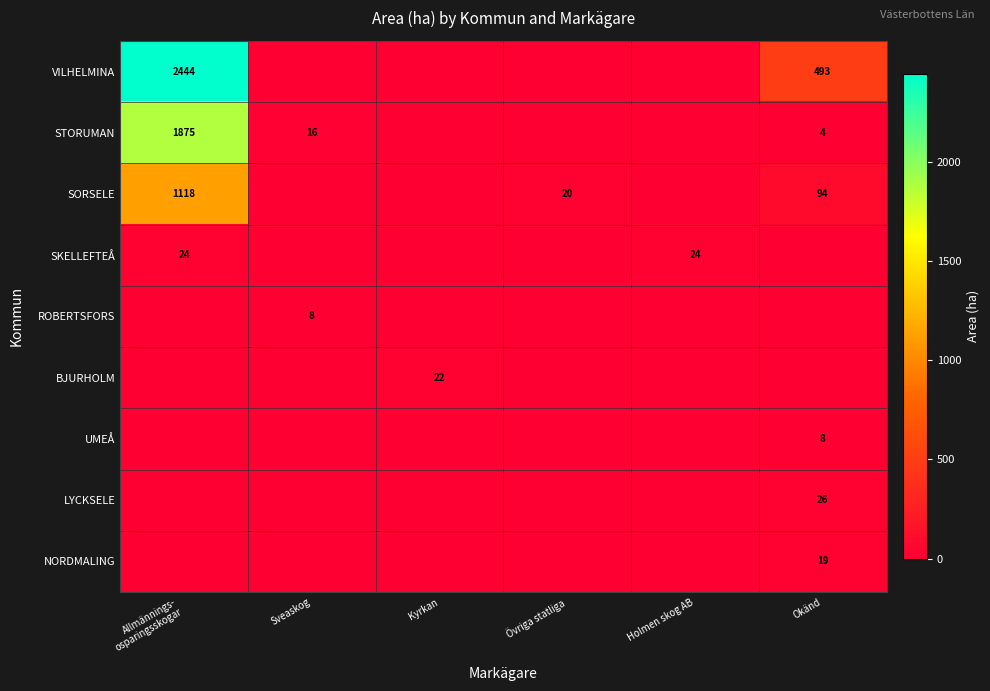

Is it true that NORDMALING equals 19 at Okänd?

True